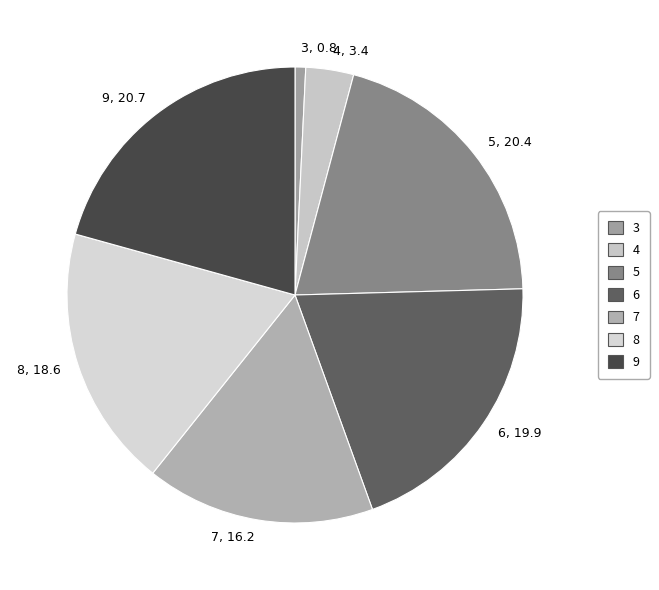

Does 9 represent more than half of the total?

No